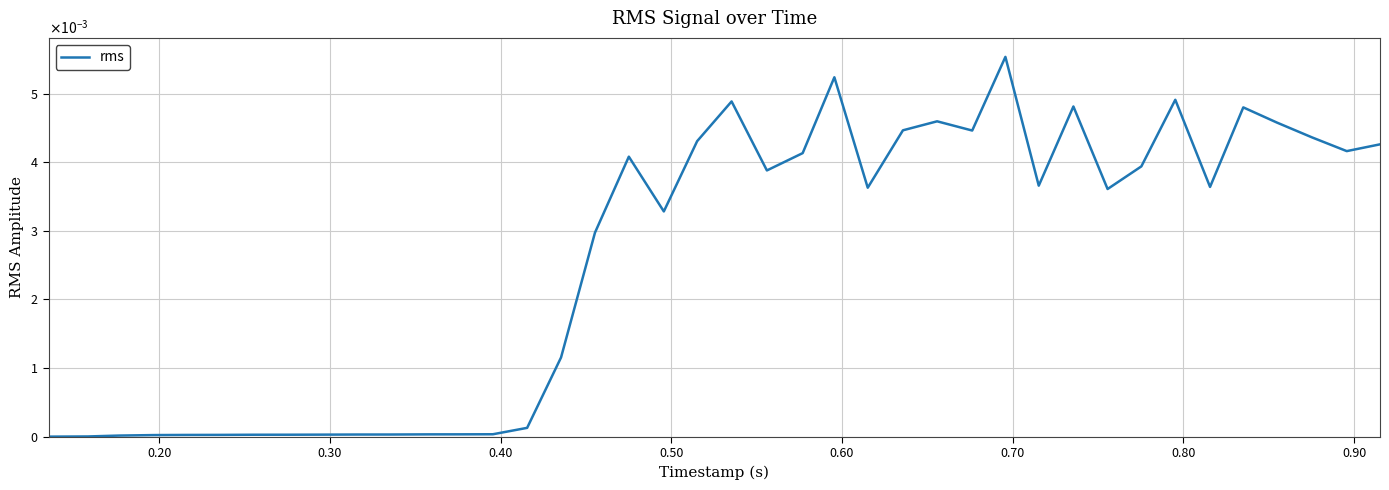

How many points are lower than both their immediate neighbors (excluding endpoints)?

8